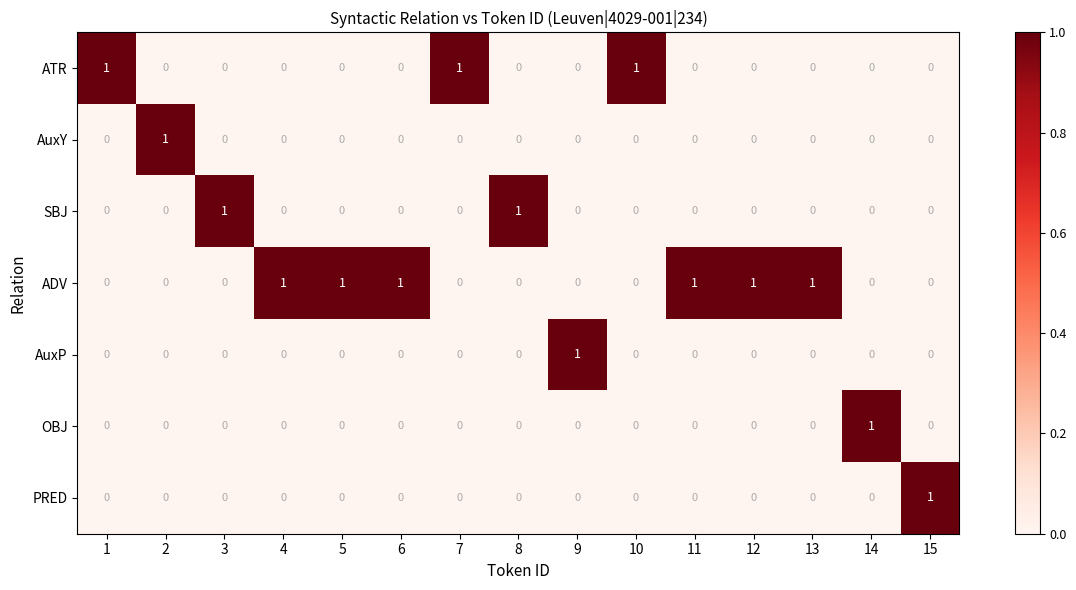

Count the SBJ values in the range 0 to 1.

15